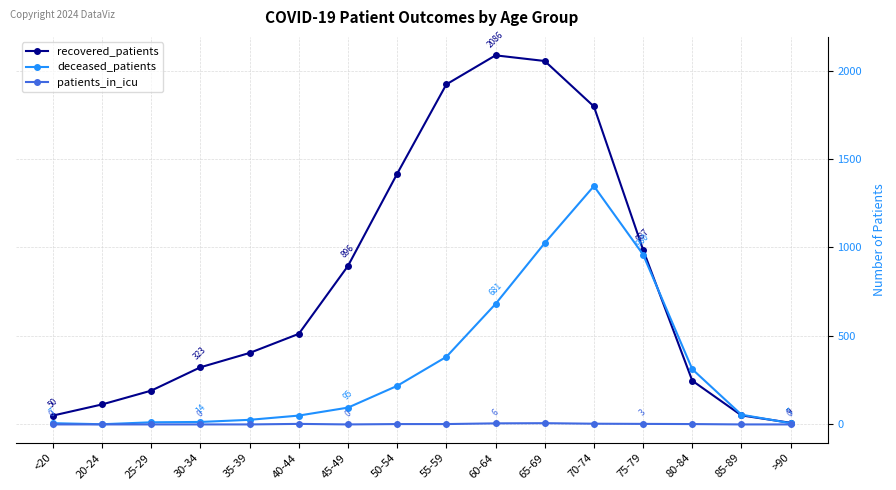

True or false: deceased_patients has a value of 7 at <20.

True